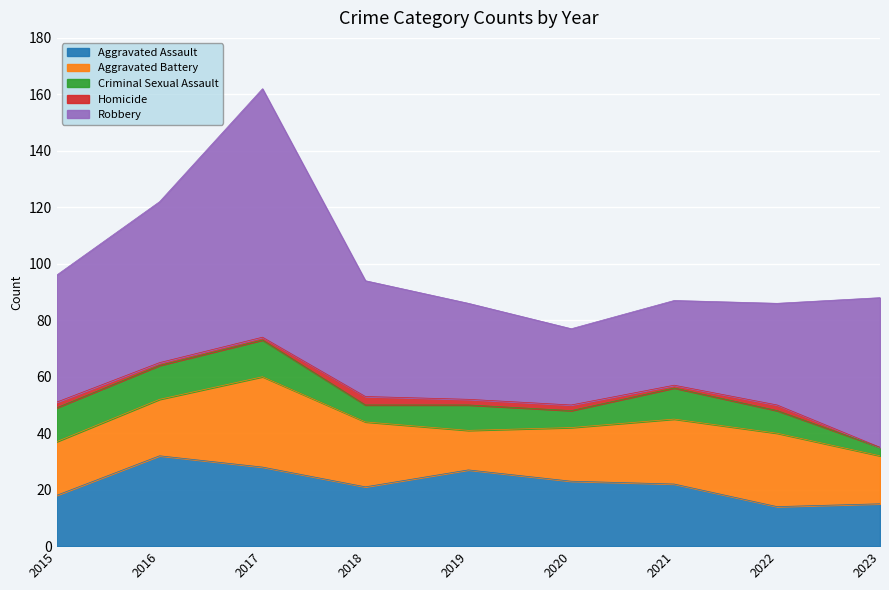

How many times do Aggravated Assault and Aggravated Battery cross each other?

4